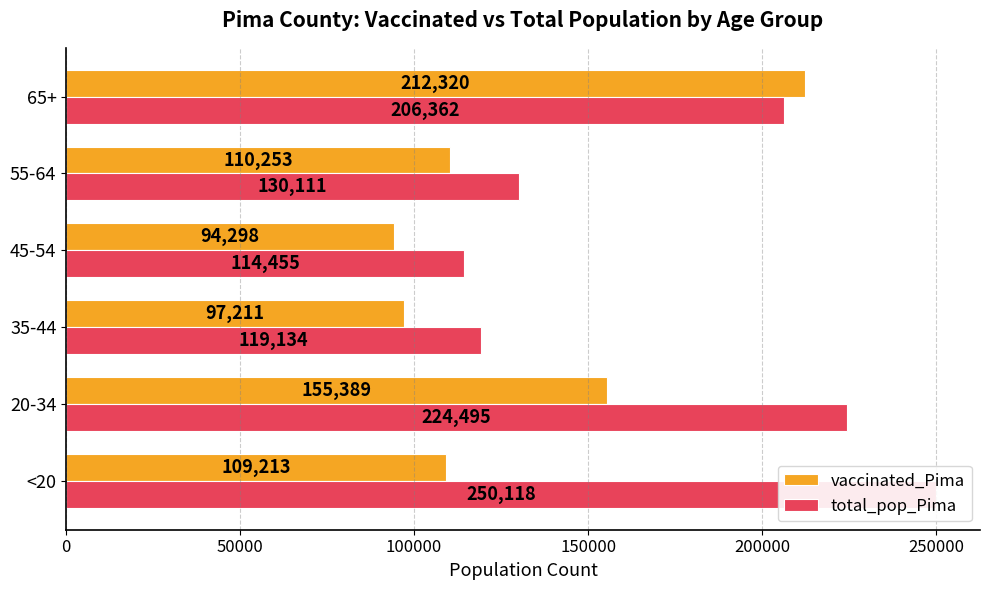

Reading right to left, extract all data points from this chart.

vaccinated_Pima: 212320	110253	94298	97211	155389	109213
total_pop_Pima: 206362	130111	114455	119134	224495	250118